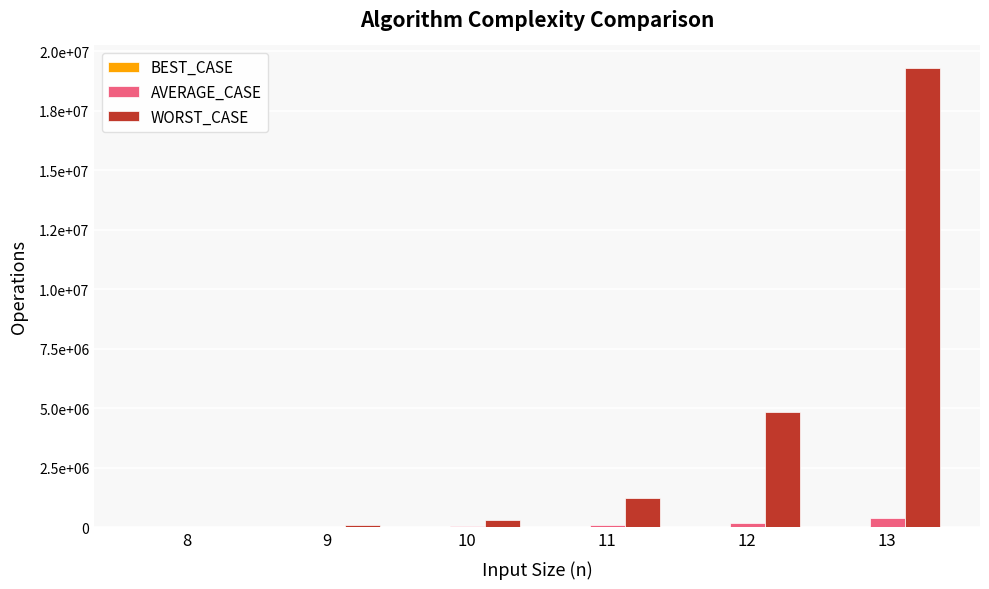

What is the average value of the WORST_CASE series?

4292905